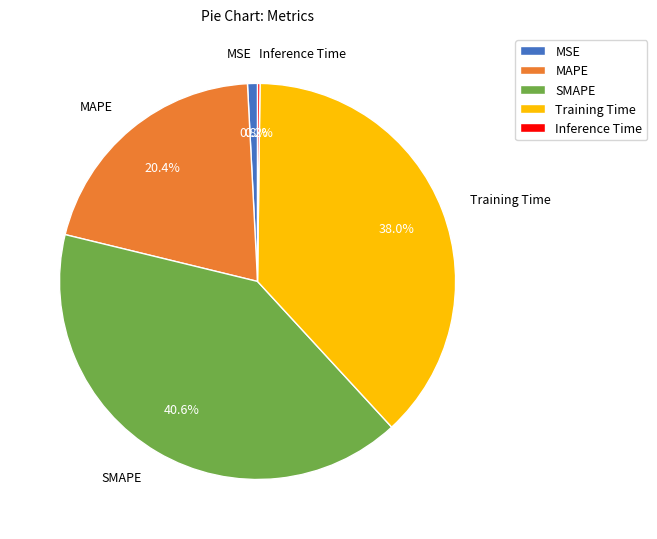

To the nearest percent, what portion does MSE represent?

1%